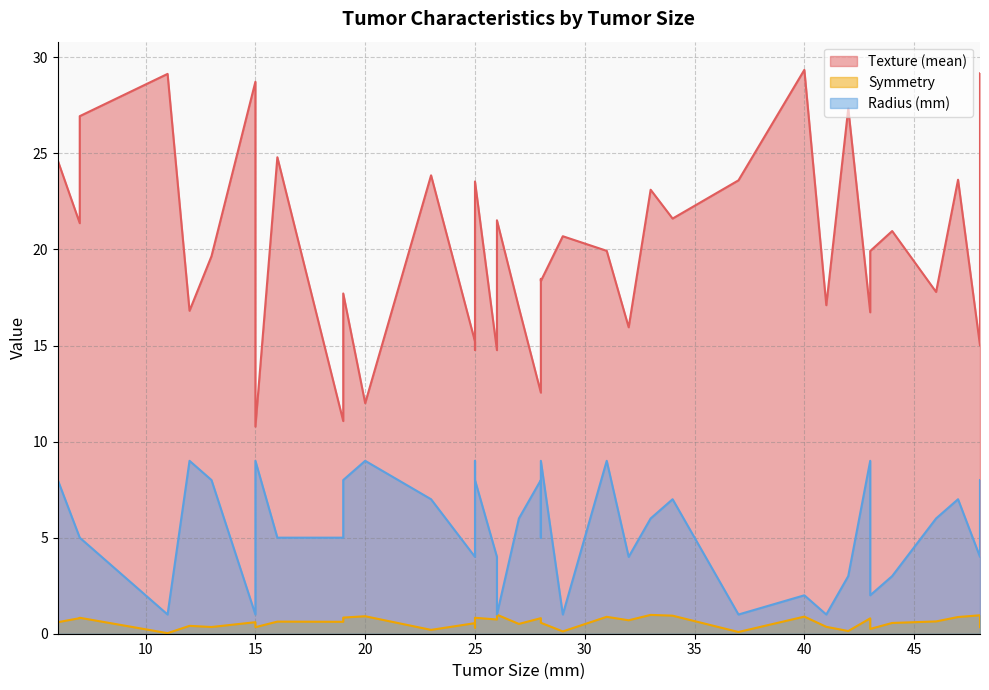

What is the difference between the second highest and second lowest values in the Radius (mm) series?

8.0